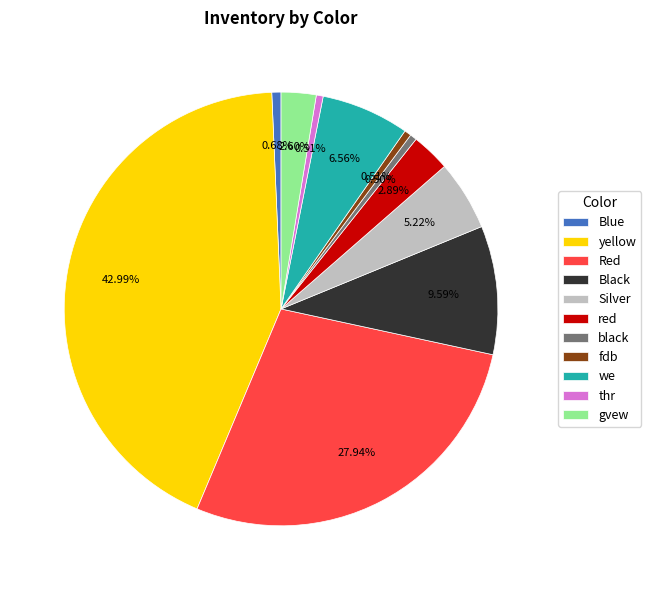

Do fdb and thr together represent more than half of the pie?

No